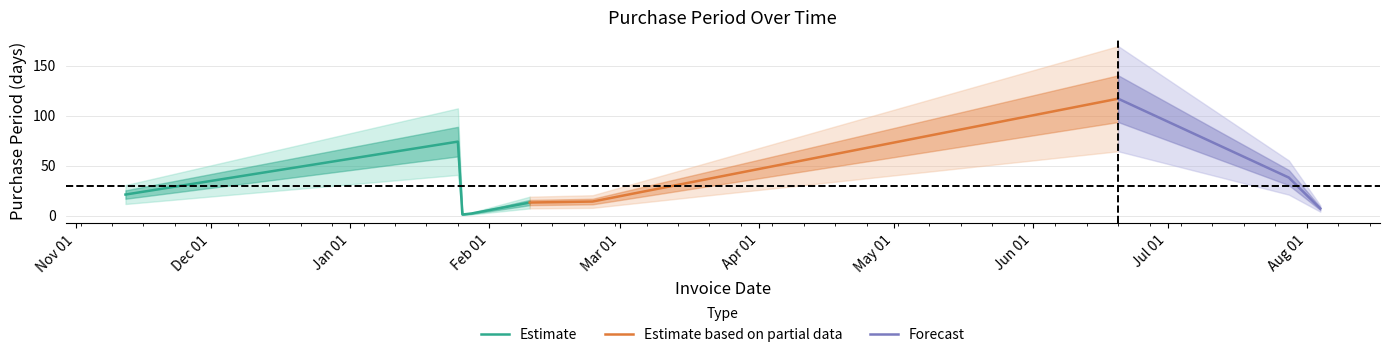

The chart shows a value of 1 at 2016-01-28. True or false?

False